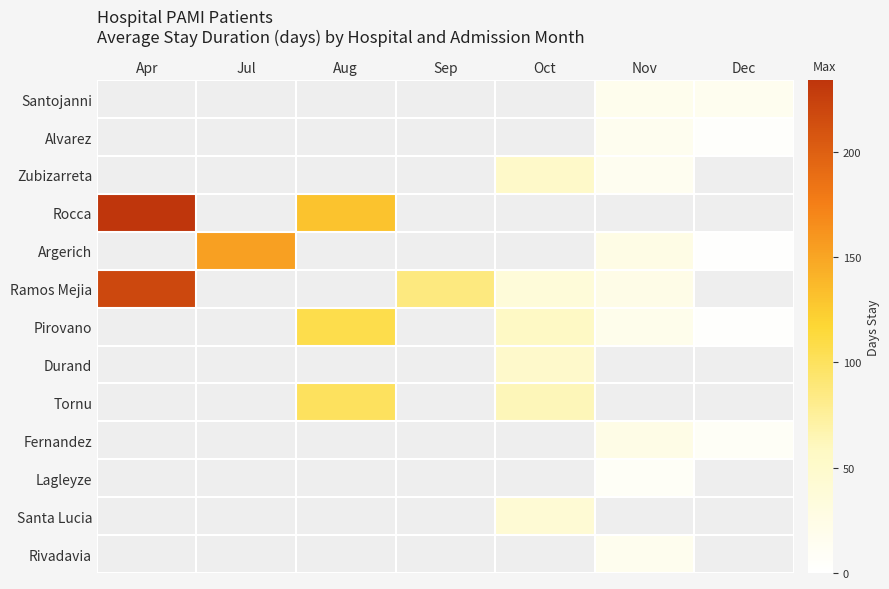

Reading left to right, transcribe all the data shown in this chart.

Santojanni: Apr=0	Jul=0	Aug=0	Sep=0	Oct=0	Nov=18	Dec=16
Alvarez: Apr=0	Jul=0	Aug=0	Sep=0	Oct=0	Nov=16	Dec=4
Zubizarreta: Apr=0	Jul=0	Aug=0	Sep=0	Oct=53	Nov=14	Dec=0
Rocca: Apr=234	Jul=0	Aug=130	Sep=0	Oct=0	Nov=0	Dec=0
Argerich: Apr=0	Jul=153	Aug=0	Sep=0	Oct=0	Nov=25	Dec=2
Ramos Mejia: Apr=219	Jul=0	Aug=0	Sep=86	Oct=37	Nov=23	Dec=0
Pirovano: Apr=0	Jul=0	Aug=107	Sep=0	Oct=56	Nov=20	Dec=3
Durand: Apr=0	Jul=0	Aug=0	Sep=0	Oct=51	Nov=0	Dec=0
Tornu: Apr=0	Jul=0	Aug=100	Sep=0	Oct=63	Nov=0	Dec=0
Fernandez: Apr=0	Jul=0	Aug=0	Sep=0	Oct=0	Nov=24	Dec=9
Lagleyze: Apr=0	Jul=0	Aug=0	Sep=0	Oct=0	Nov=9	Dec=0
Santa Lucia: Apr=0	Jul=0	Aug=0	Sep=0	Oct=42	Nov=0	Dec=0
Rivadavia: Apr=0	Jul=0	Aug=0	Sep=0	Oct=0	Nov=17	Dec=0